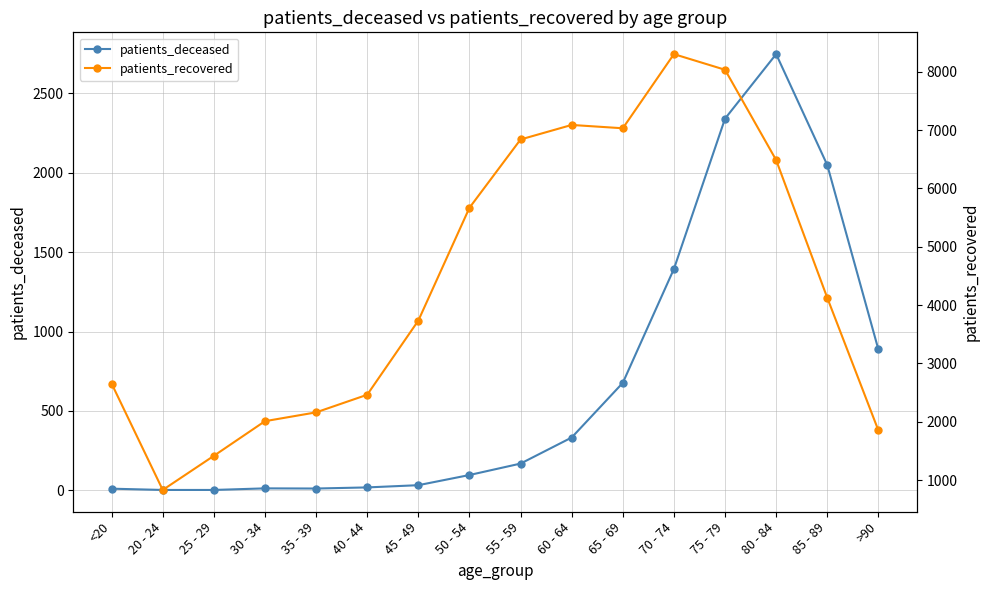

Where does the patients_deceased series first go above 169?

60 - 64